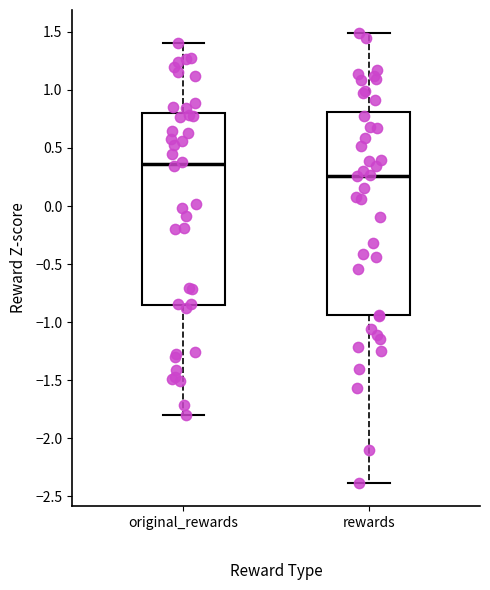

Which box is the tallest, from its lower edge to its upper edge?

rewards